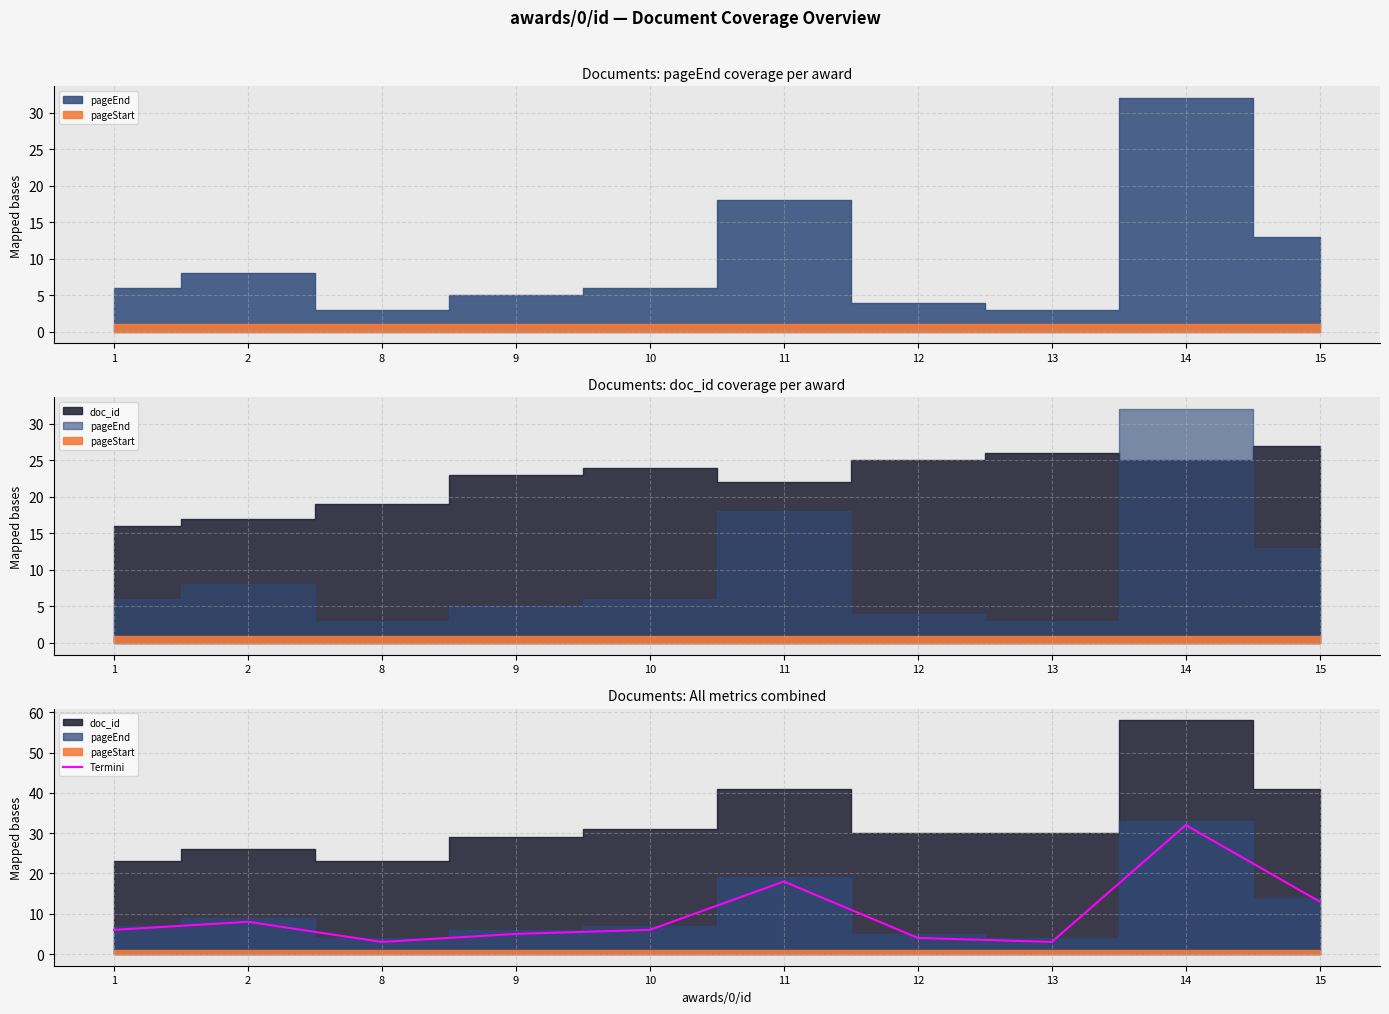

At which category does the chart reach its peak across all series?

14